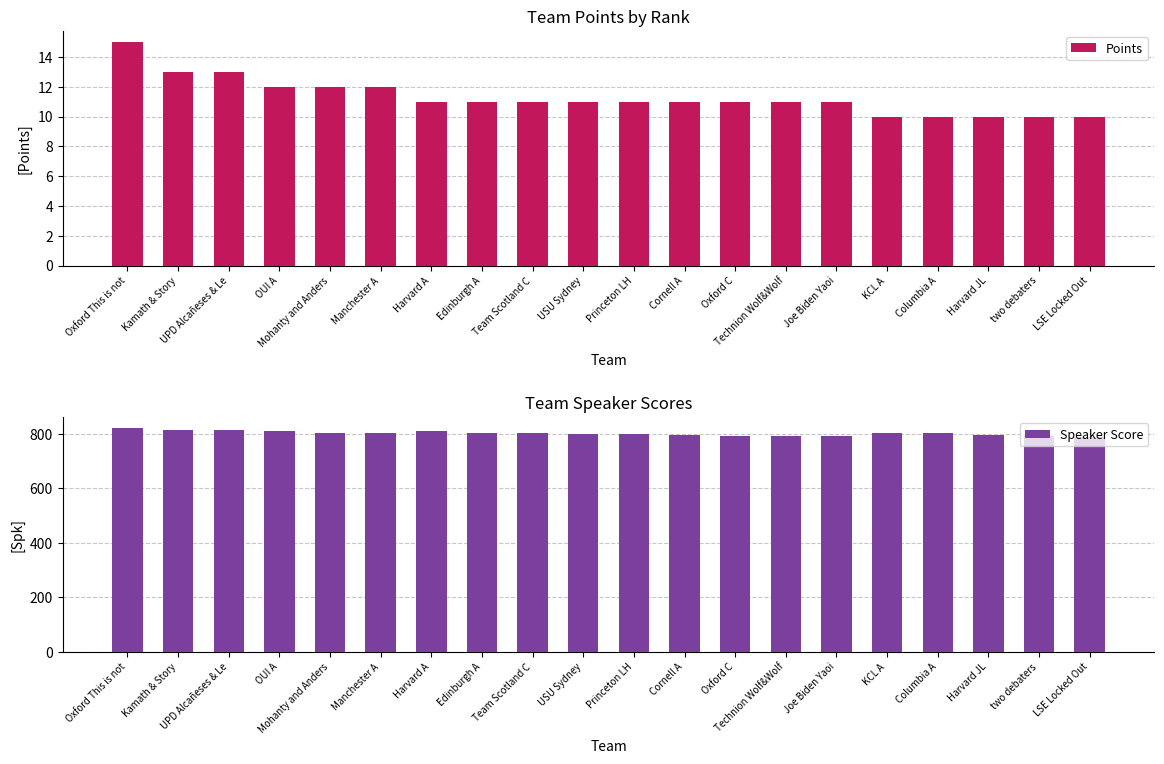

What is the total value across all series at Manchester A?

815